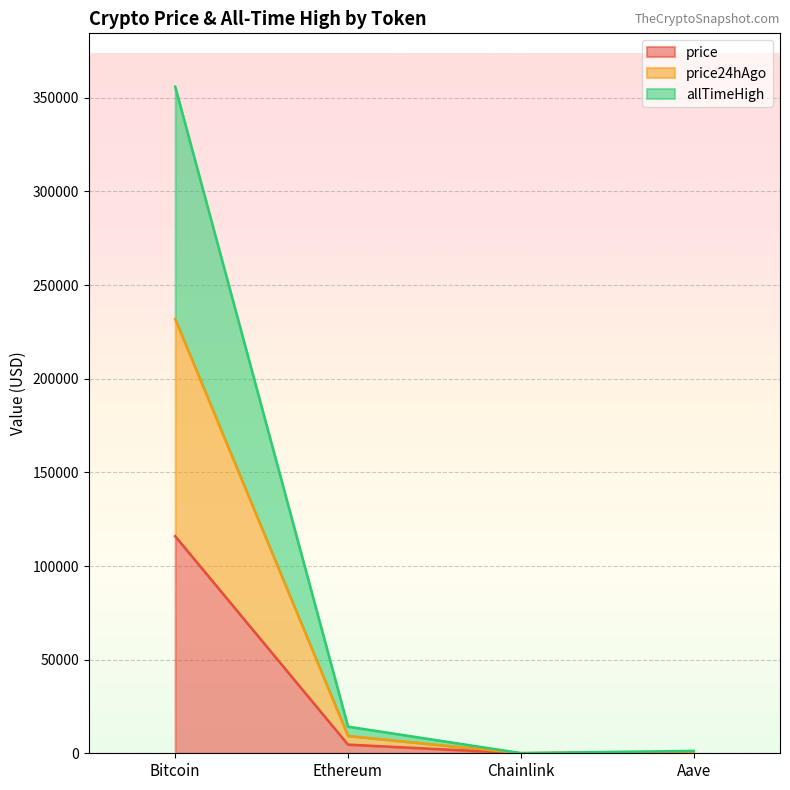

True or false: allTimeHigh has a value of 355952.0 at Bitcoin.

True